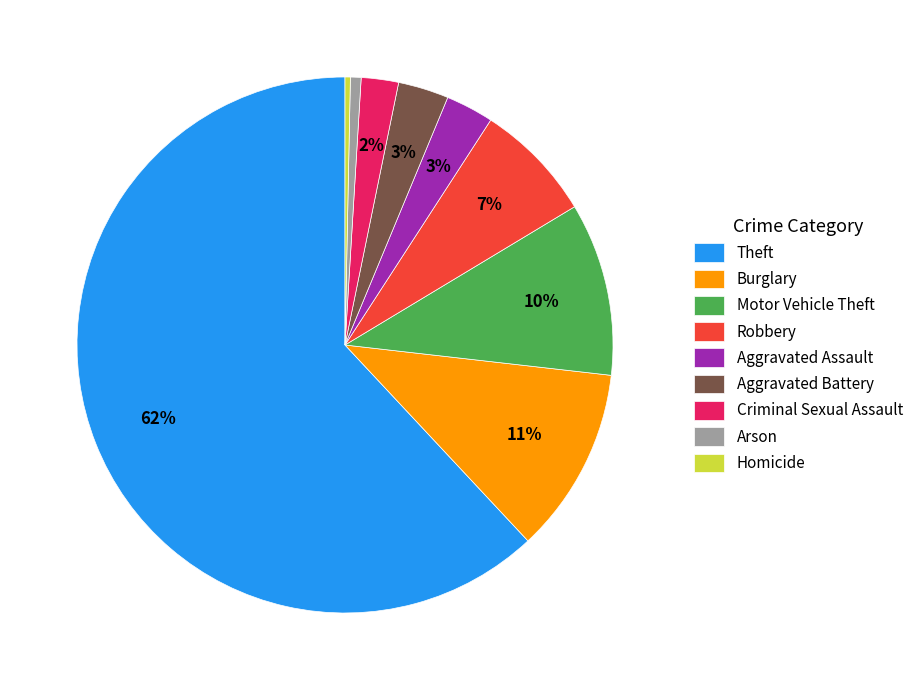

Combined, do Robbery and Arson account for over 50%?

No